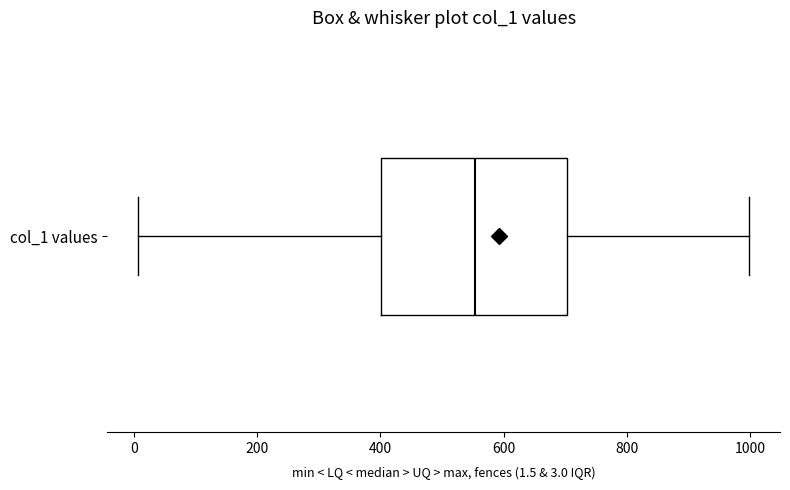

Transcribe this box plot: give where the median line is, the range the box spans, and where the two whiskers end, as read against the x-axis. The values are not printed on the chart, so give them approximately, as read against the axis.

median 560, box 400 to 700, whiskers 0 to 1000